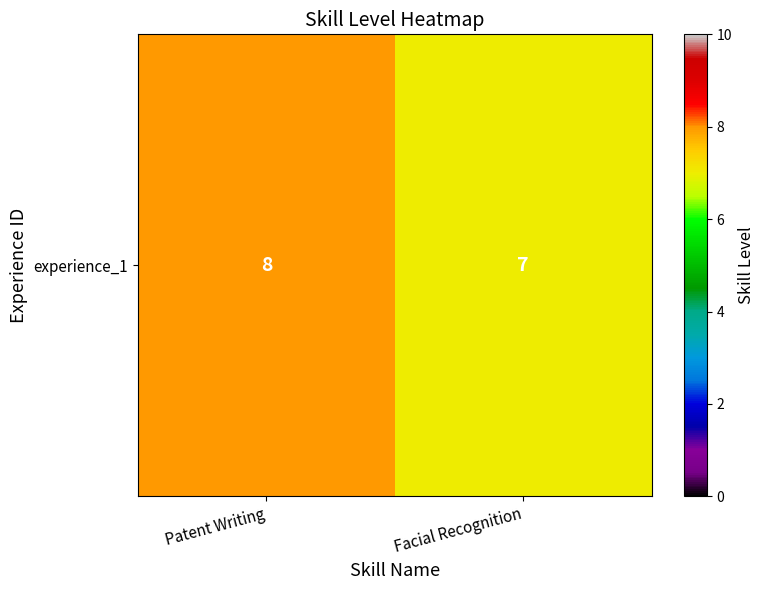

What is the difference between the maximum and minimum values?

1